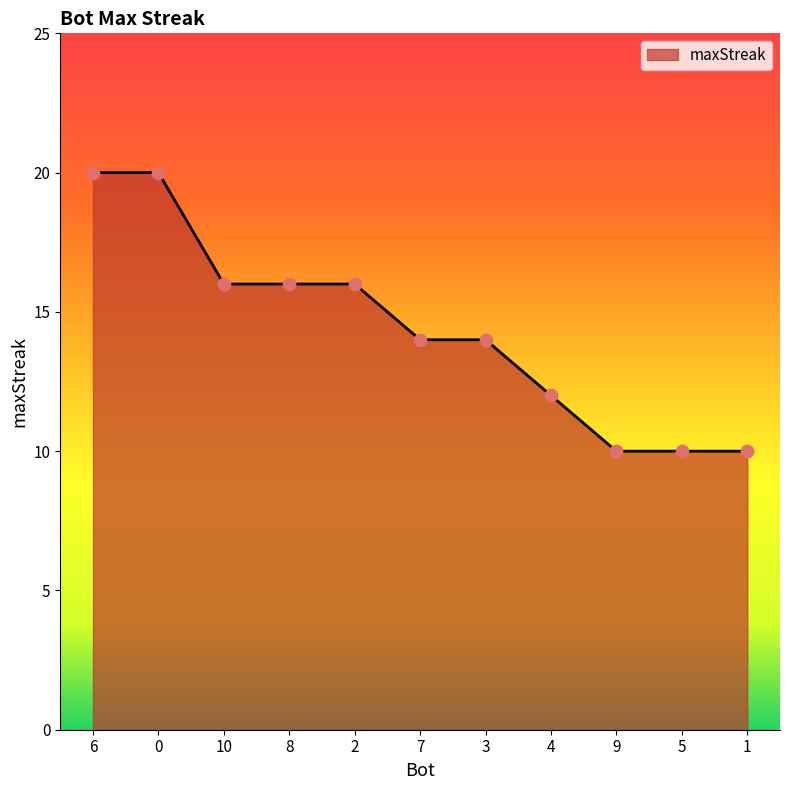

Approximately how many times larger is the value at 10 compared to 8?

1.0